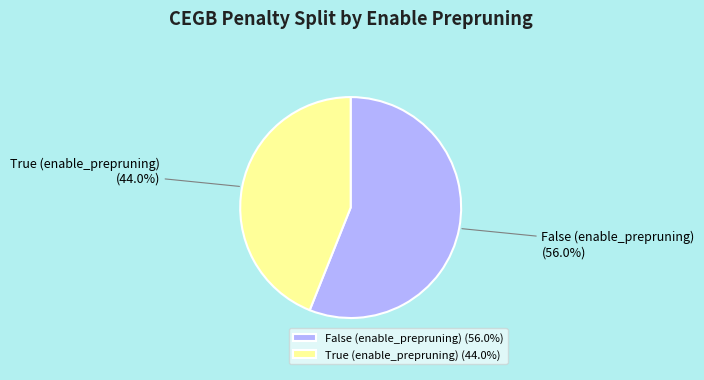

How many segments does this pie chart have?

2